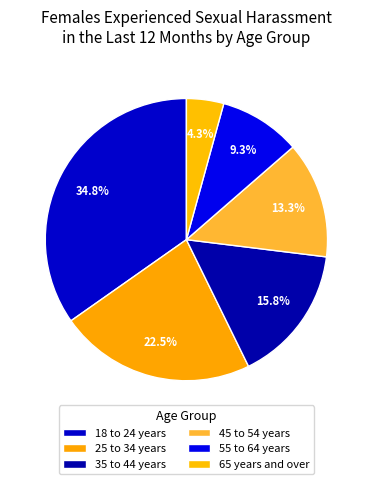

To the nearest percent, what portion does 35 to 44 years represent?

16%